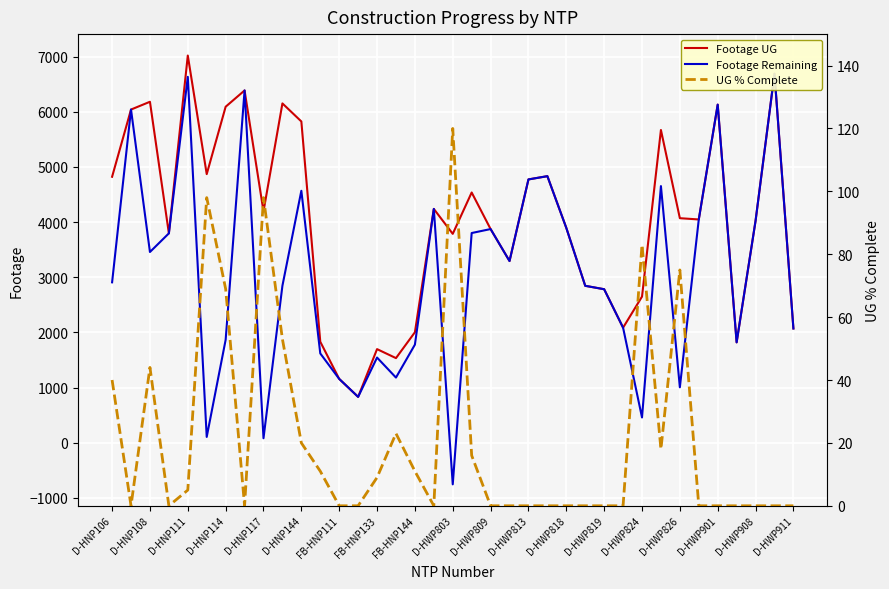

At which label does Footage UG reach its peak?

D-HNP111